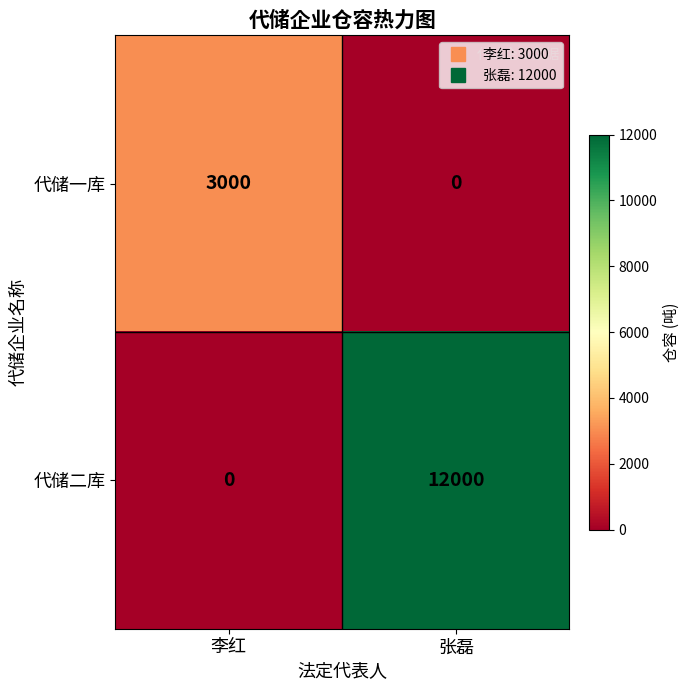

What is the sum of the 代储一库 values at 李红 and 张磊?

3000